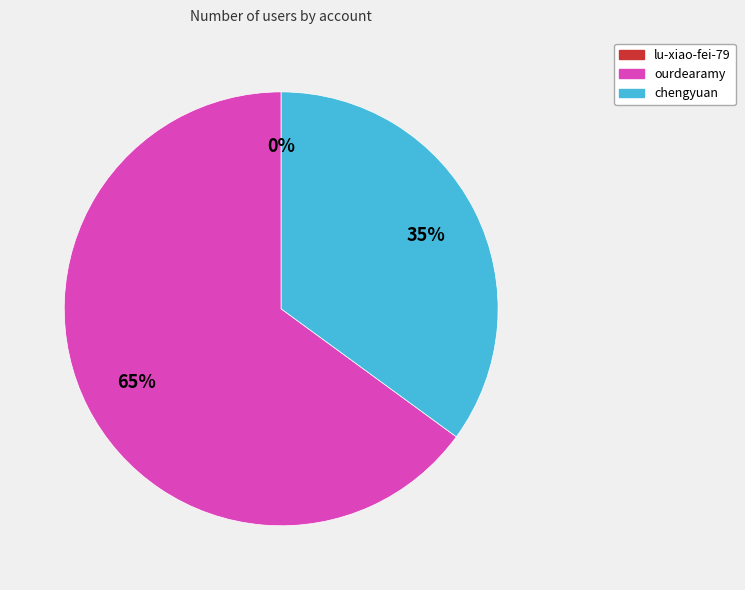

What is the ratio of the value at ourdearamy to the value at chengyuan?

1.9